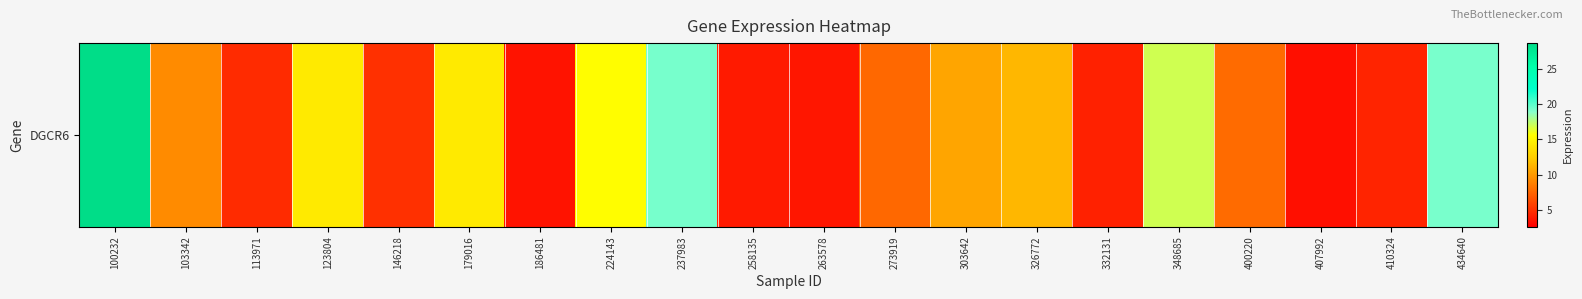

The value at 123804 is 14.3. True or false?

True